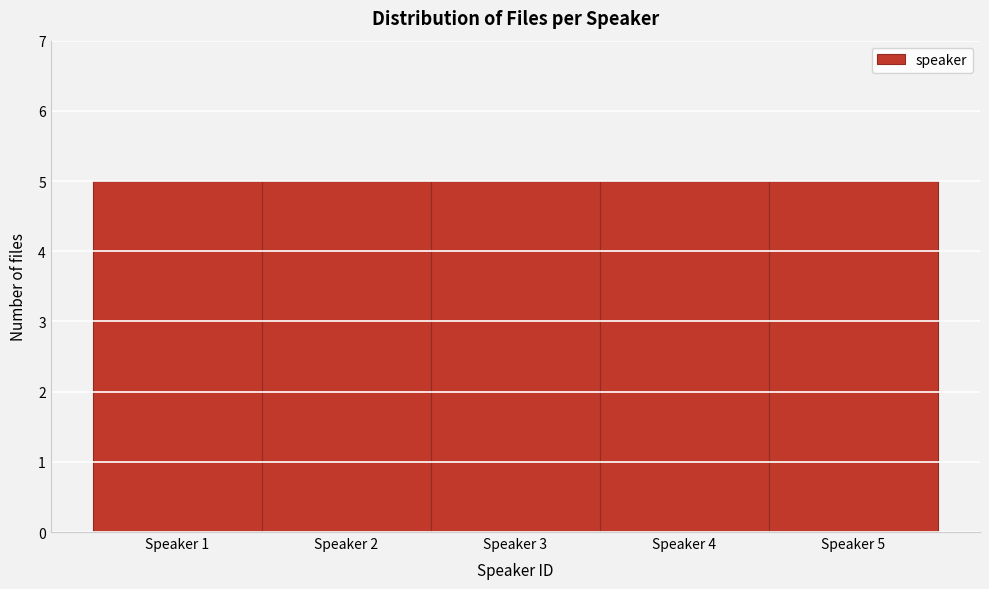

Reading left to right, list every bar in this chart as the range it spans on the x-axis followed by its height. The values are not printed on the chart, so give them approximately, as read against the axis.

0.5 to 1.5: 5
1.5 to 2.5: 5
2.5 to 3.5: 5
3.5 to 4.5: 5
4.5 to 5.5: 5